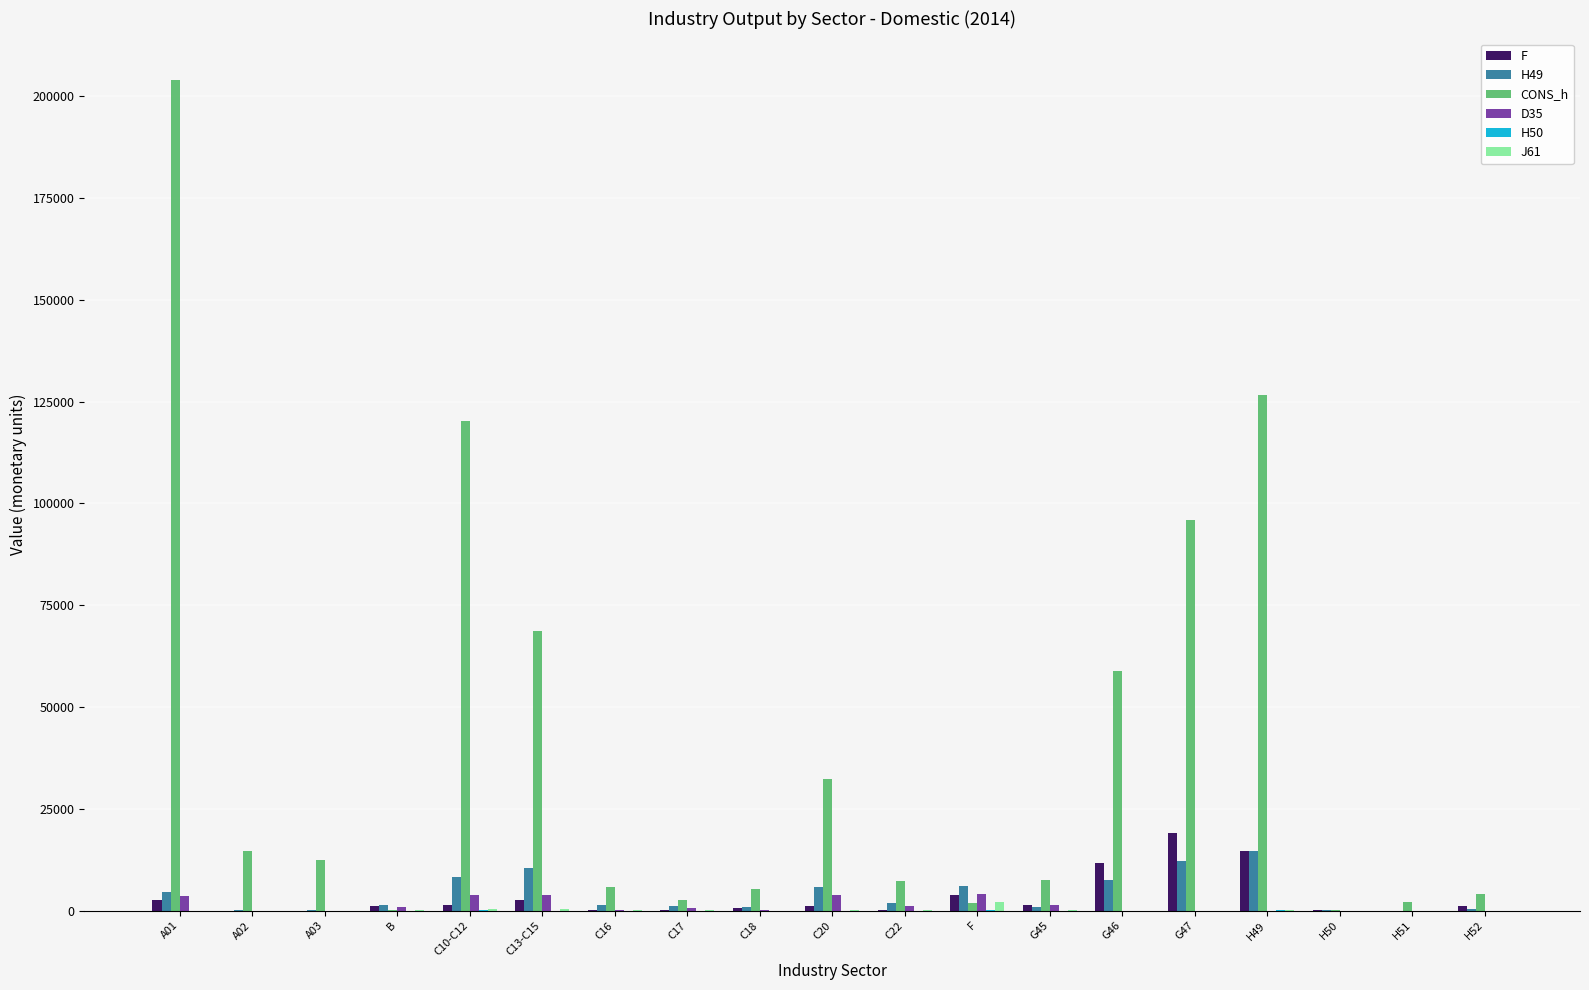

Which series changed the most between C16 and H49?

CONS_h